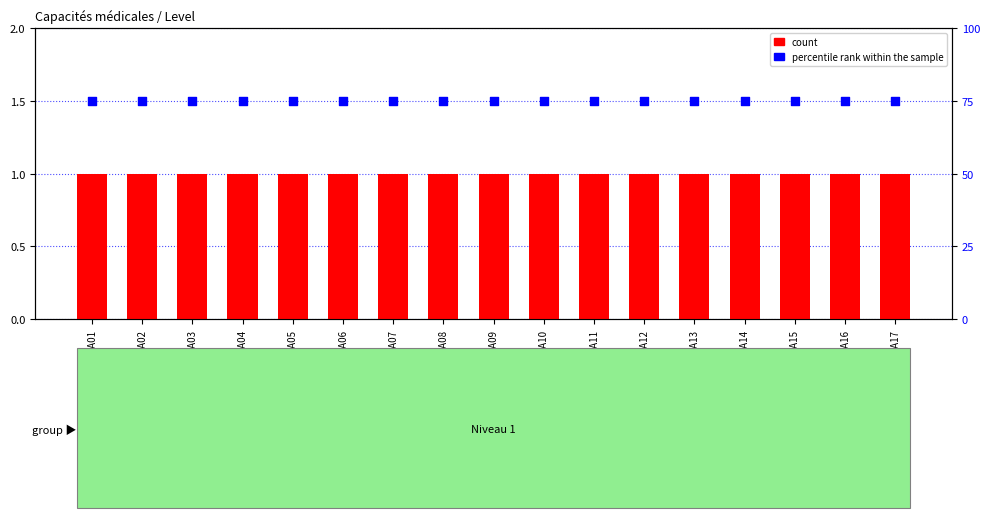

Which series reaches the maximum Y coordinate?

percentile rank within the sample